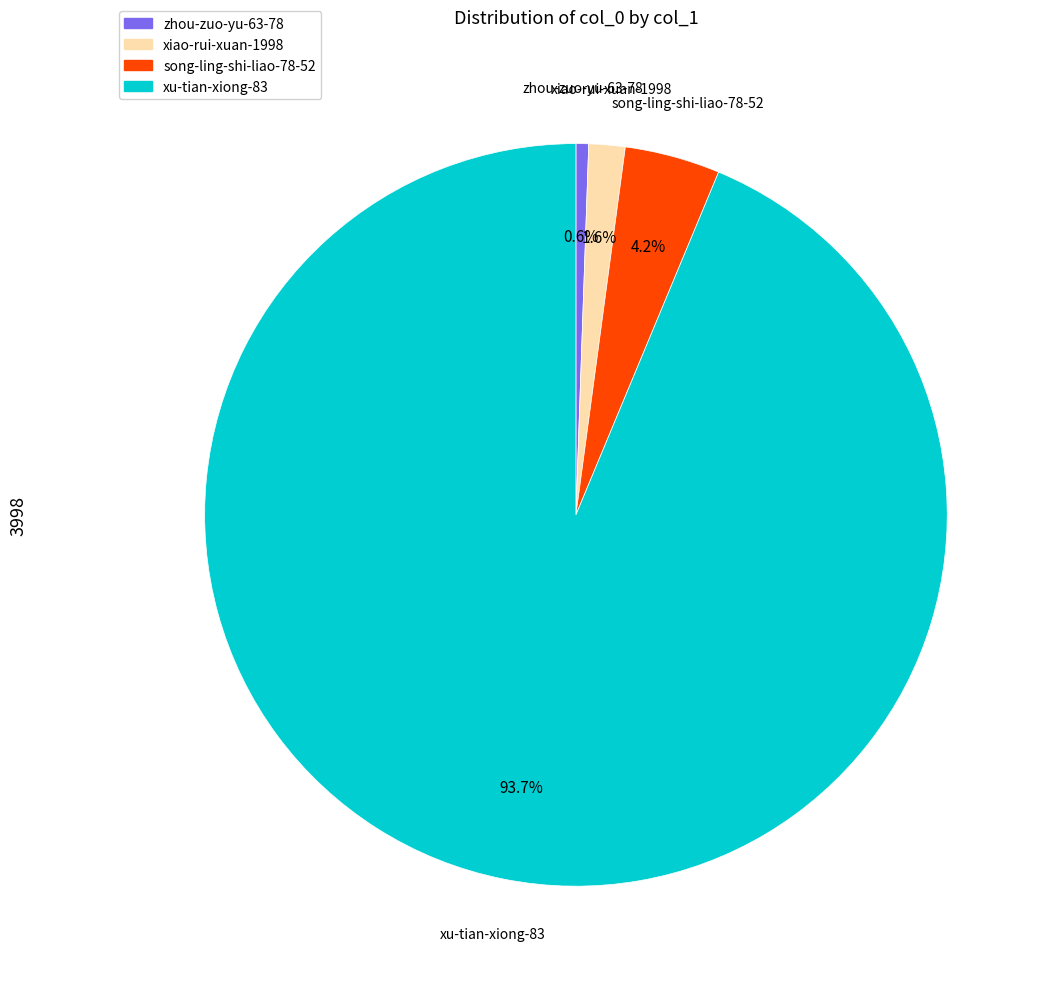

Does any single category account for the majority?

Yes